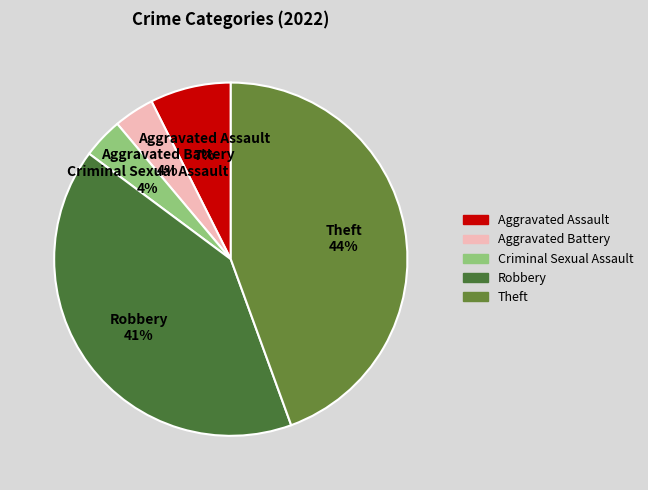

Is it true that Criminal Sexual Assault is 4% of the pie?

True